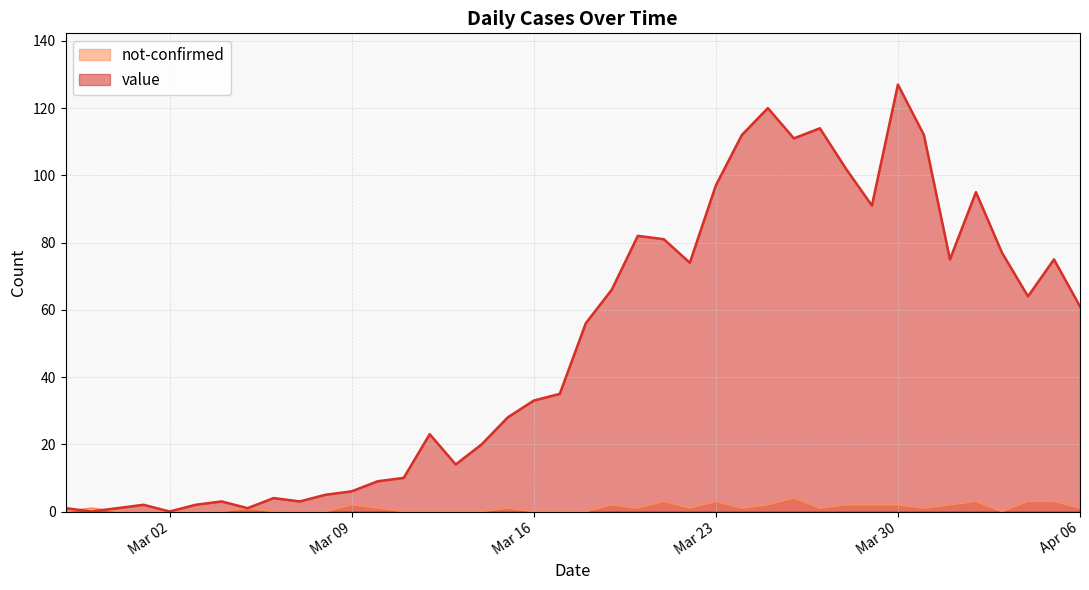

List the series in order of their overall mean, highest first.

value, not-confirmed